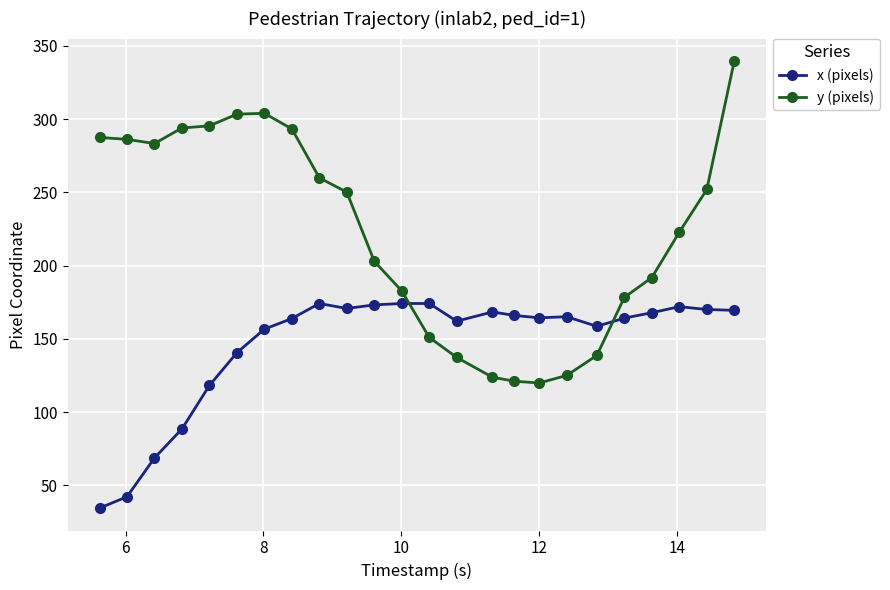

True or false: x (pixels) has more than 2 points higher than both neighbors.

True